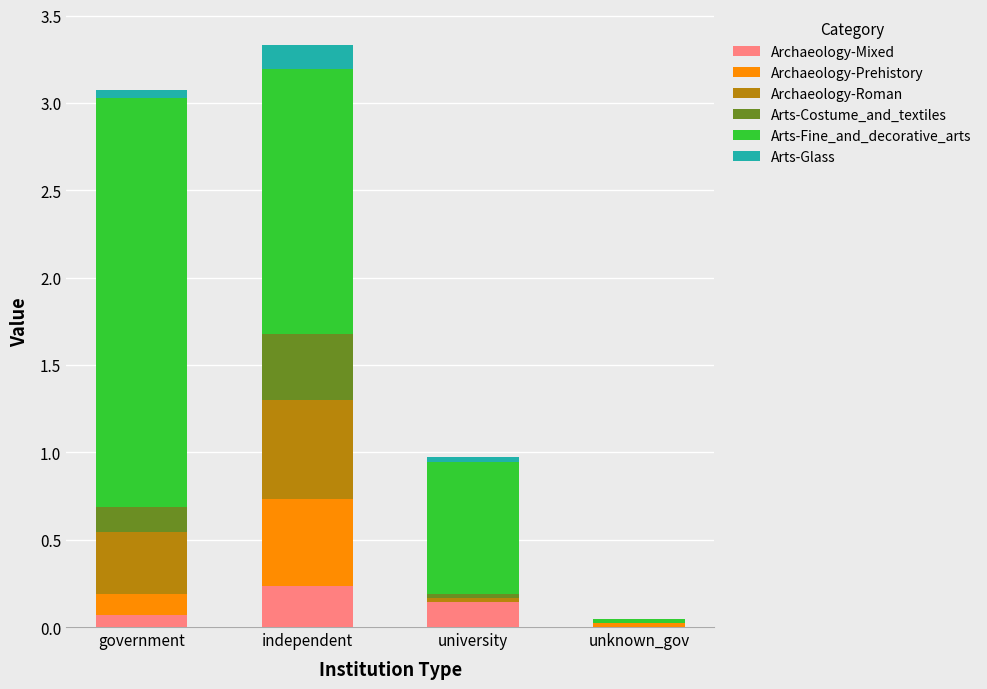

True or false: Archaeology-Mixed has a value of 0.1 at government.

True